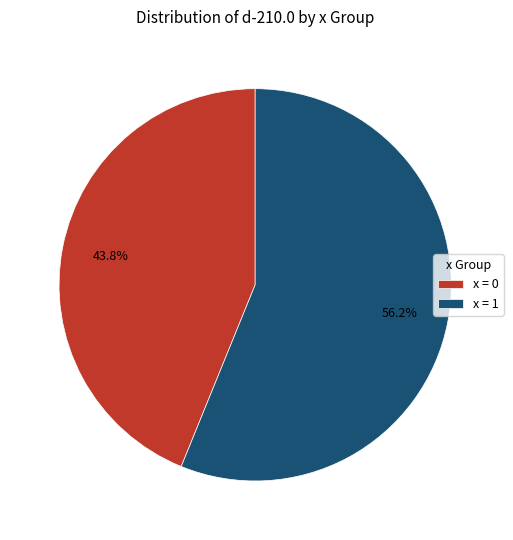

Combined, what portion of the pie is x = 1 and x = 0?

100.0%